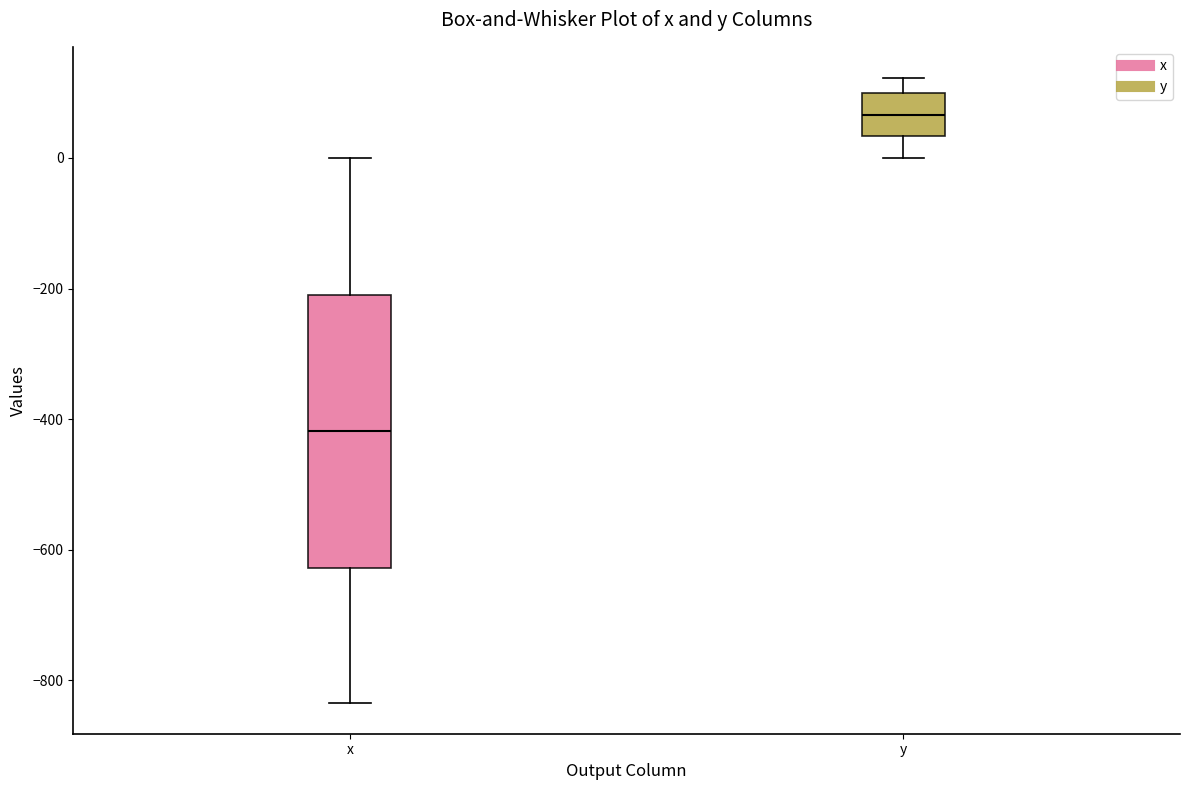

Which box is the tallest, from its lower edge to its upper edge?

x